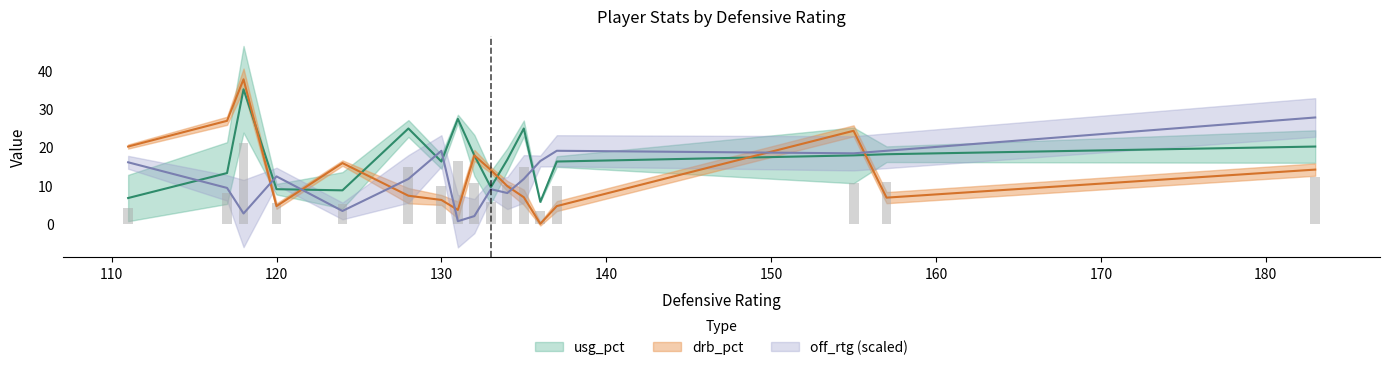

What are all the series names shown in the legend?

usg_pct, drb_pct, off_rtg